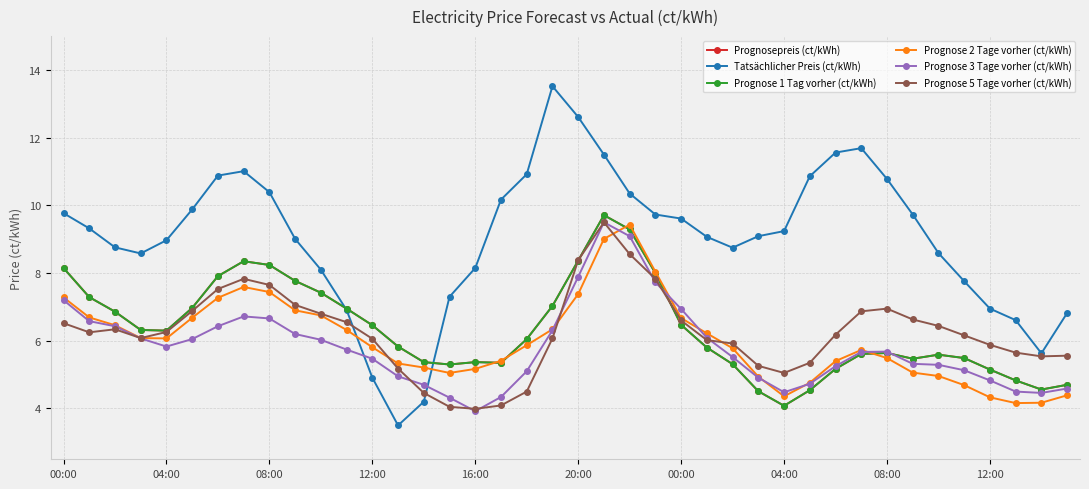

List the series in order of their peak value, highest first.

Tatsächlicher Preis (ct/kWh), Prognosepreis (ct/kWh), Prognose 1 Tag vorher (ct/kWh), Prognose 3 Tage vorher (ct/kWh), Prognose 5 Tage vorher (ct/kWh), Prognose 2 Tage vorher (ct/kWh)